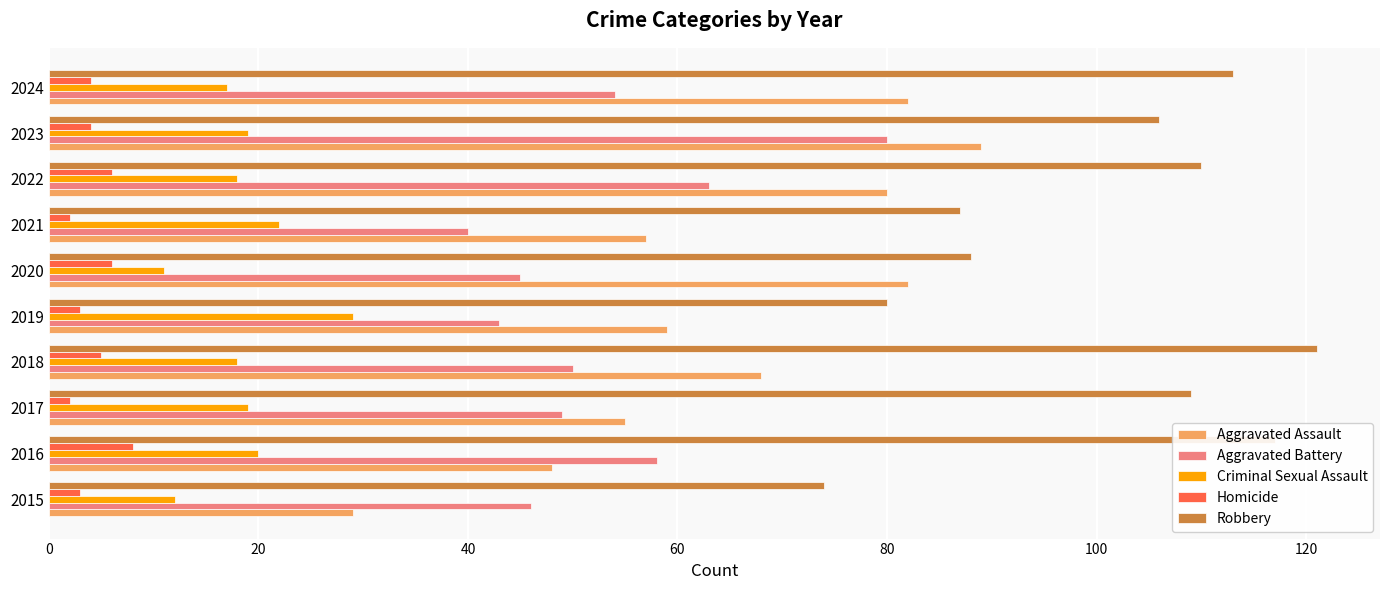

Which series has the largest total across all categories?

Robbery